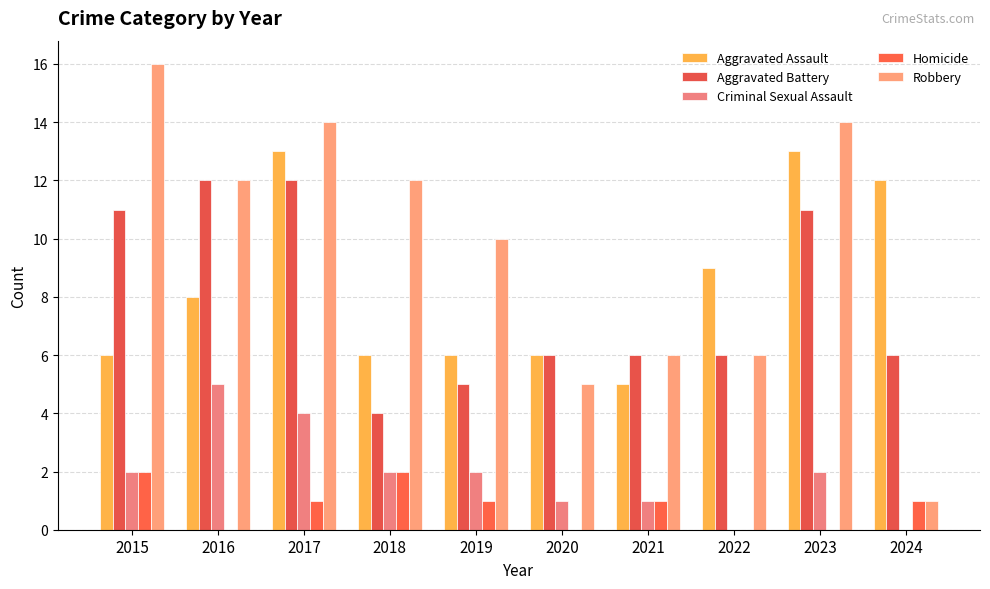

What is the difference between the maximum and minimum values in the Aggravated Battery series?

8